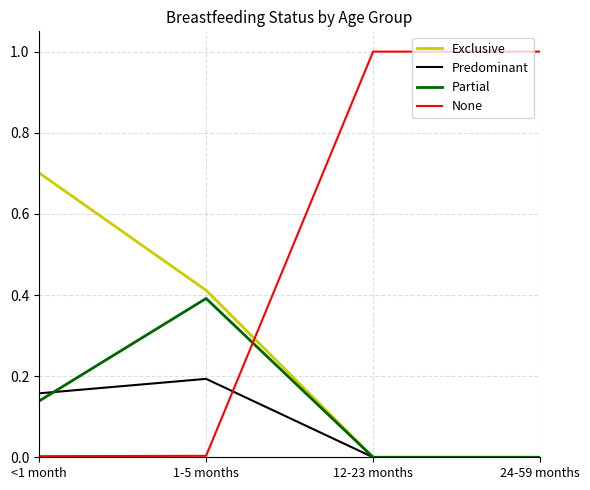

Is this an area chart (filled region under the line)?

No